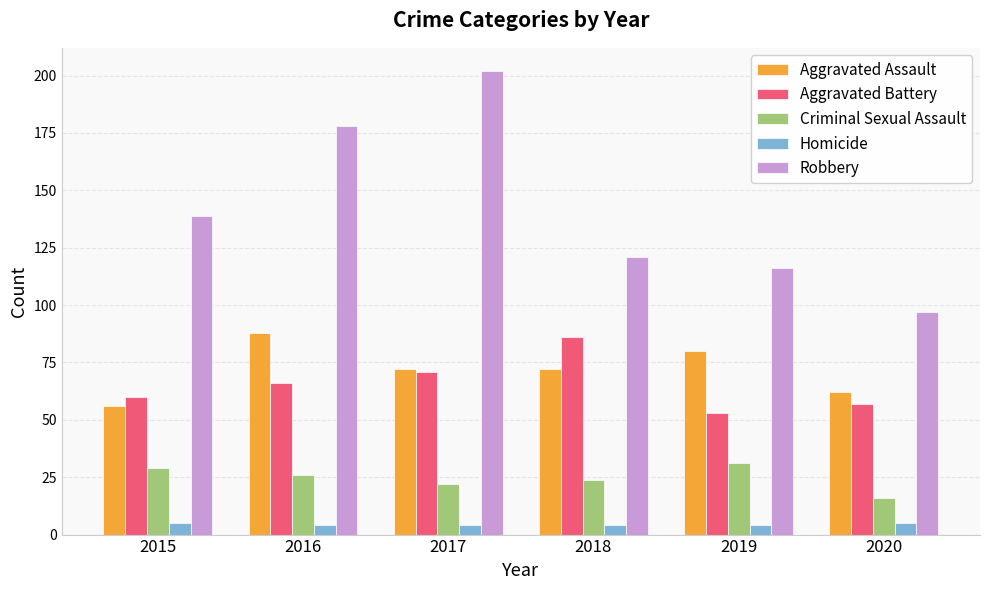

Count the number of data series in this chart.

5